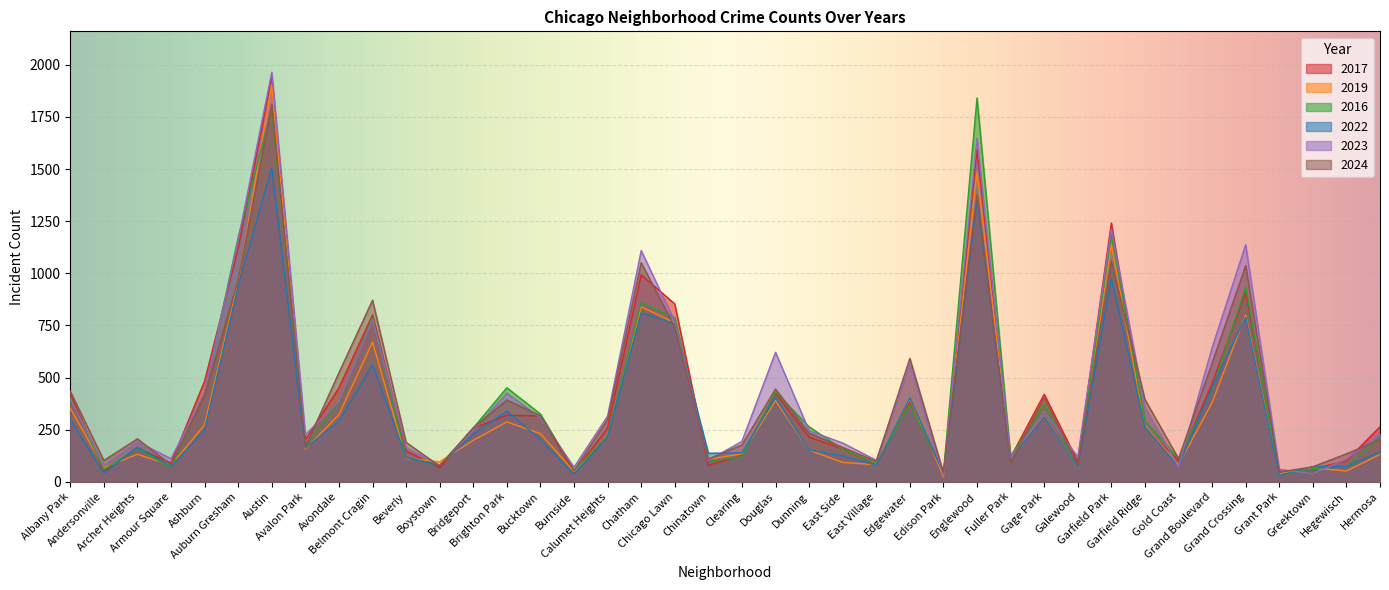

Reading left to right, what are all the values shown in this chart?

2017: 423	48	162	90	483	1120	1942	201	451	800	148	67	257	319	316	45	259	993	853	79	126	426	214	158	81	380	27	1595	117	420	97	1241	262	100	471	909	50	61	101	264
2019: 353	68	132	79	273	957	1907	157	322	670	112	96	199	287	231	49	222	839	763	108	134	390	152	93	82	399	24	1486	115	316	68	1140	270	81	380	800	38	66	52	131
2016: 405	59	160	66	425	1173	1790	179	380	790	118	79	258	451	325	54	219	860	786	98	120	430	264	156	86	369	46	1841	120	372	73	1188	293	110	443	932	33	63	74	218
2022: 298	41	167	73	249	940	1505	162	290	562	116	79	228	339	203	36	216	810	758	137	139	403	152	124	79	403	40	1354	113	312	69	976	264	73	454	789	29	73	73	144
2023: 398	78	192	111	427	1162	1964	226	386	778	164	79	246	425	307	70	315	1109	768	103	194	621	245	186	103	565	30	1648	114	337	119	1212	358	72	643	1137	60	39	109	231
2024: 434	102	206	81	417	968	1809	168	523	871	189	75	259	392	317	53	299	1051	741	109	177	445	233	165	98	592	44	1377	91	404	78	1059	395	111	569	1037	46	72	134	202